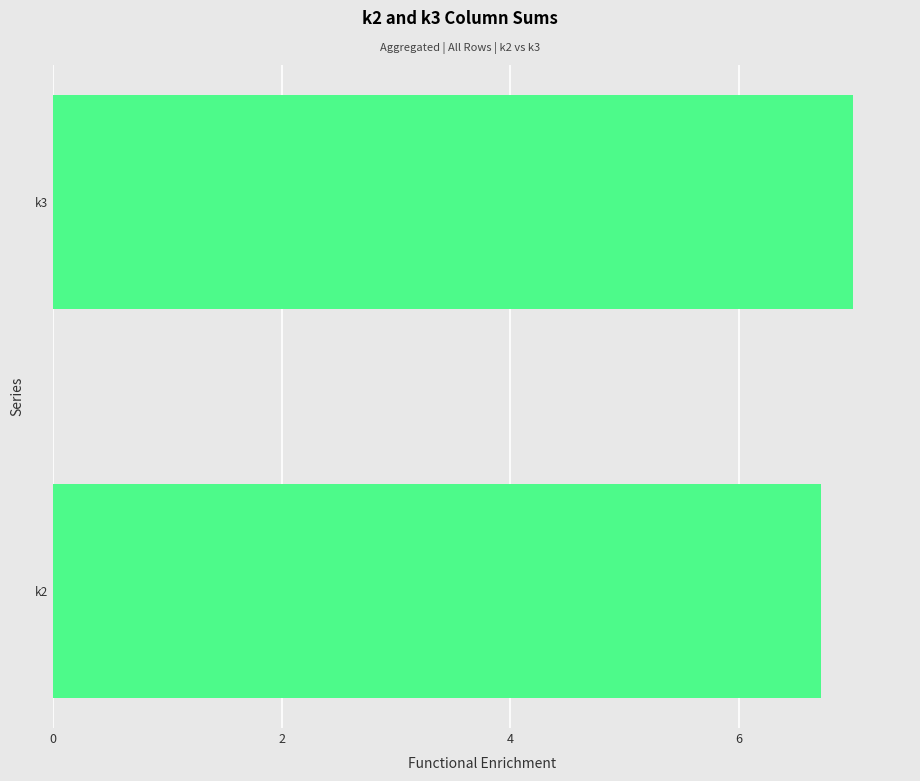

Approximately how many times larger is the value at k3 compared to k2?

1.0